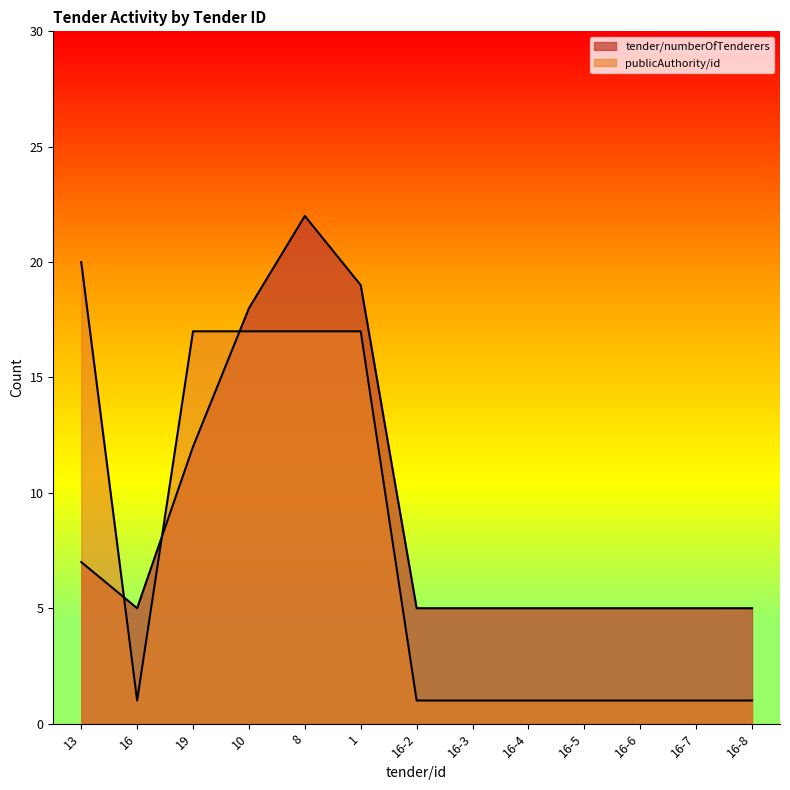

What is the value of the tender/numberOfTenderers point at the 10th from the left?

5